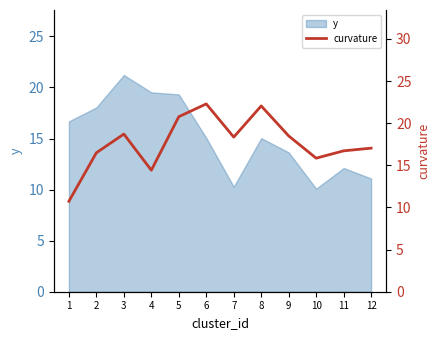

Where is the data nearest to the value 16?

10